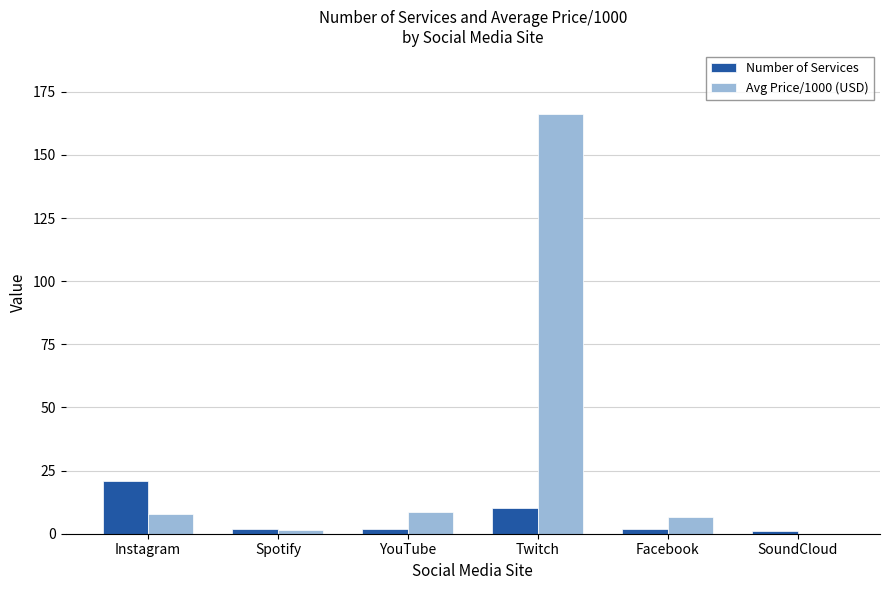

Is it true that Number of Services equals 37.4 at Instagram?

False